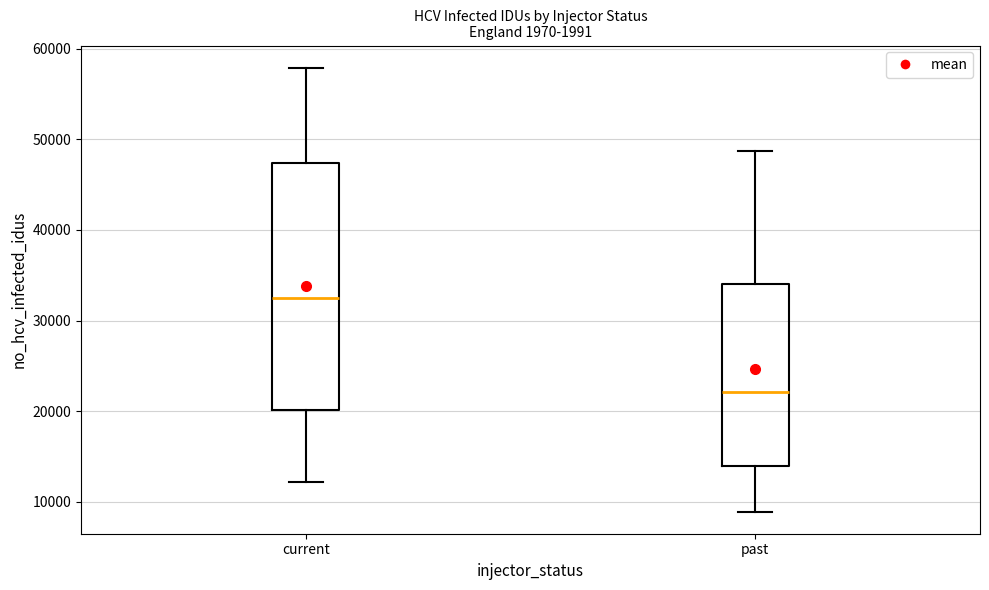

Reading left to right, transcribe this box plot: for each box, give where its median line is, the range the box spans, and where its two whiskers end, as read against the y-axis. The values are not printed on the chart, so give them approximately, as read against the axis.

current: median 32000, box 20000 to 47000, whiskers 12000 to 58000
past: median 22000, box 14000 to 34000, whiskers 9000 to 49000